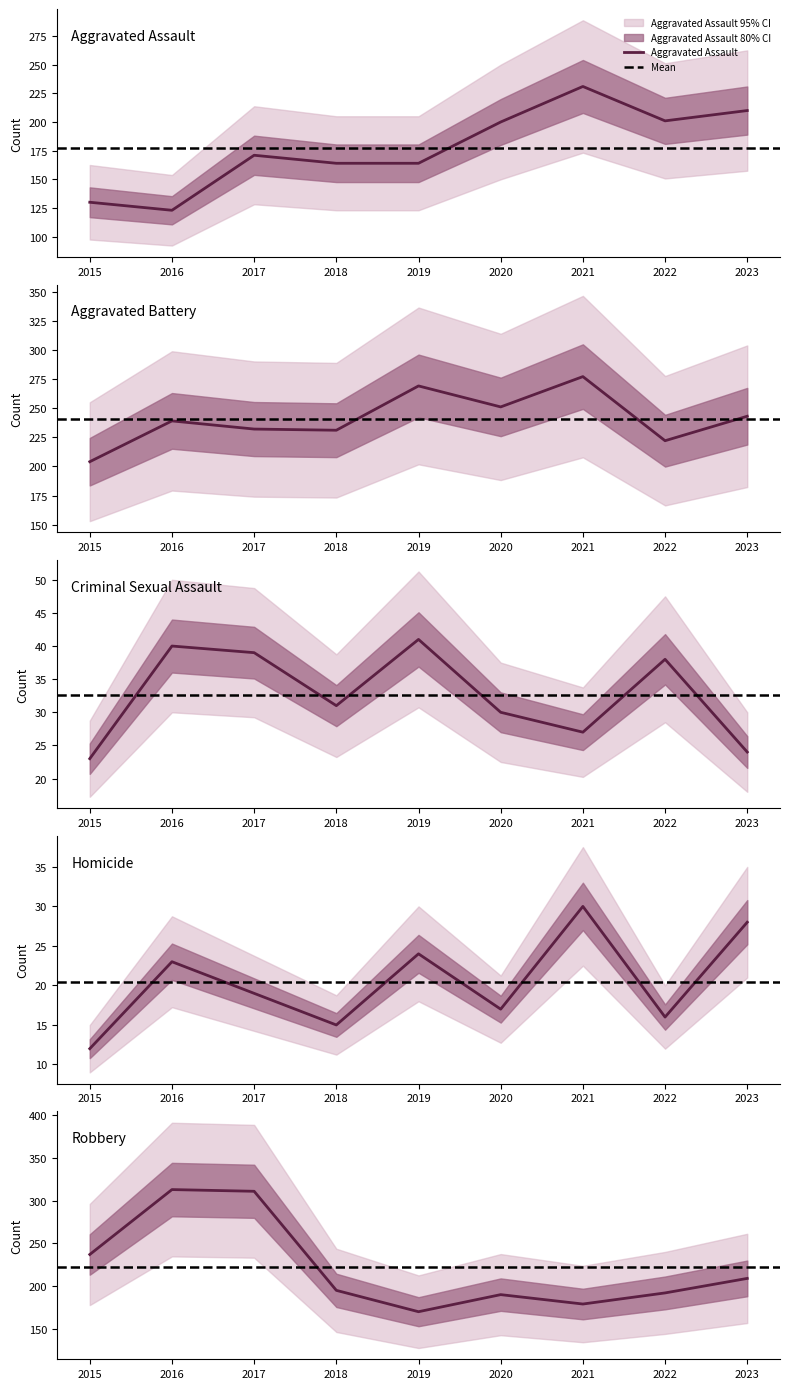

Does the chart have visible grid lines?

No